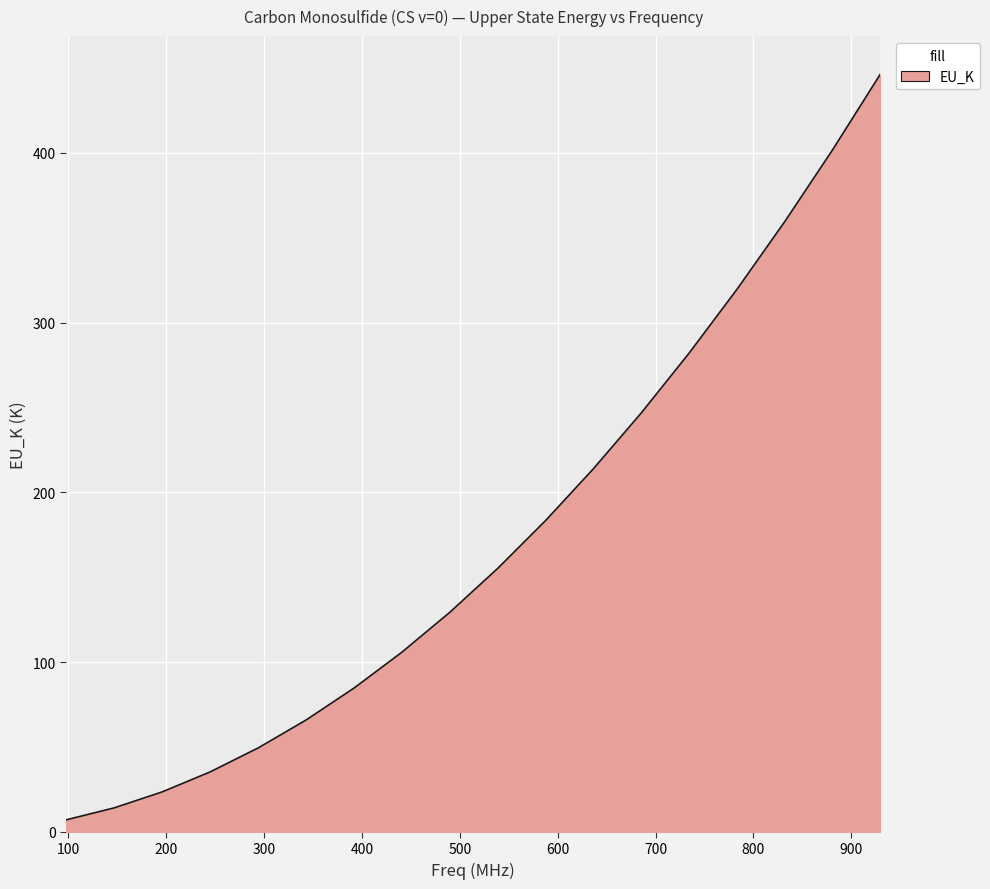

What is the maximum value shown in the chart?

446.4